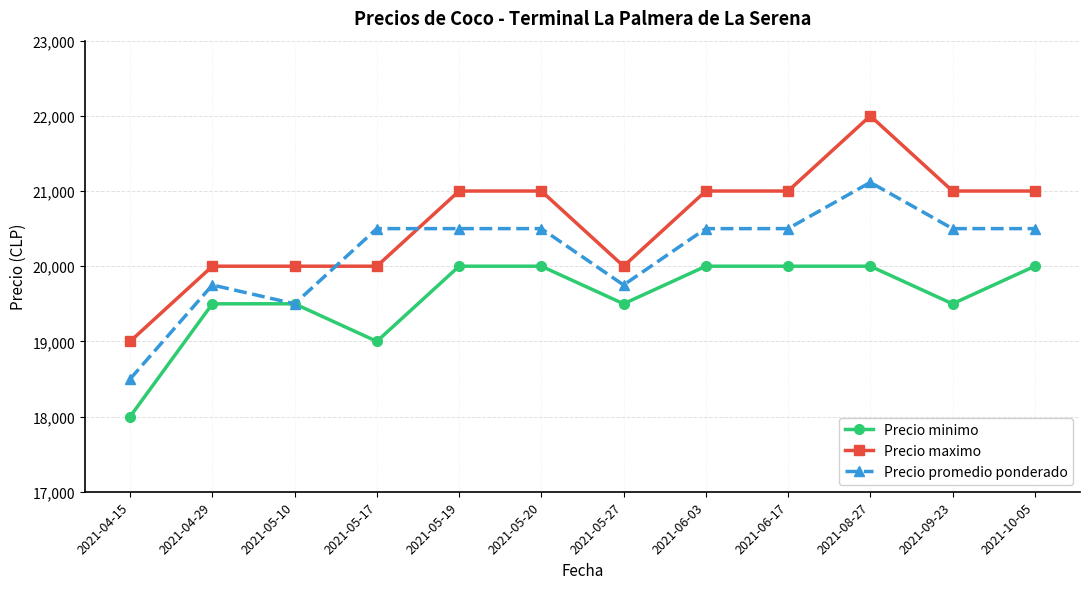

How many categories are shown in the chart?

12